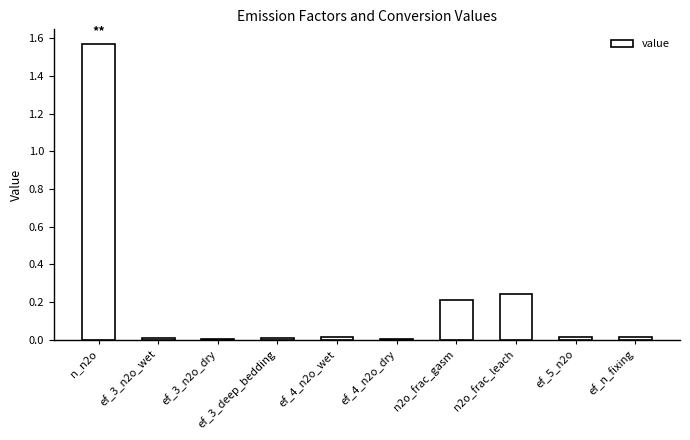

True or false: the data shows 0.9 at n_n2o.

False